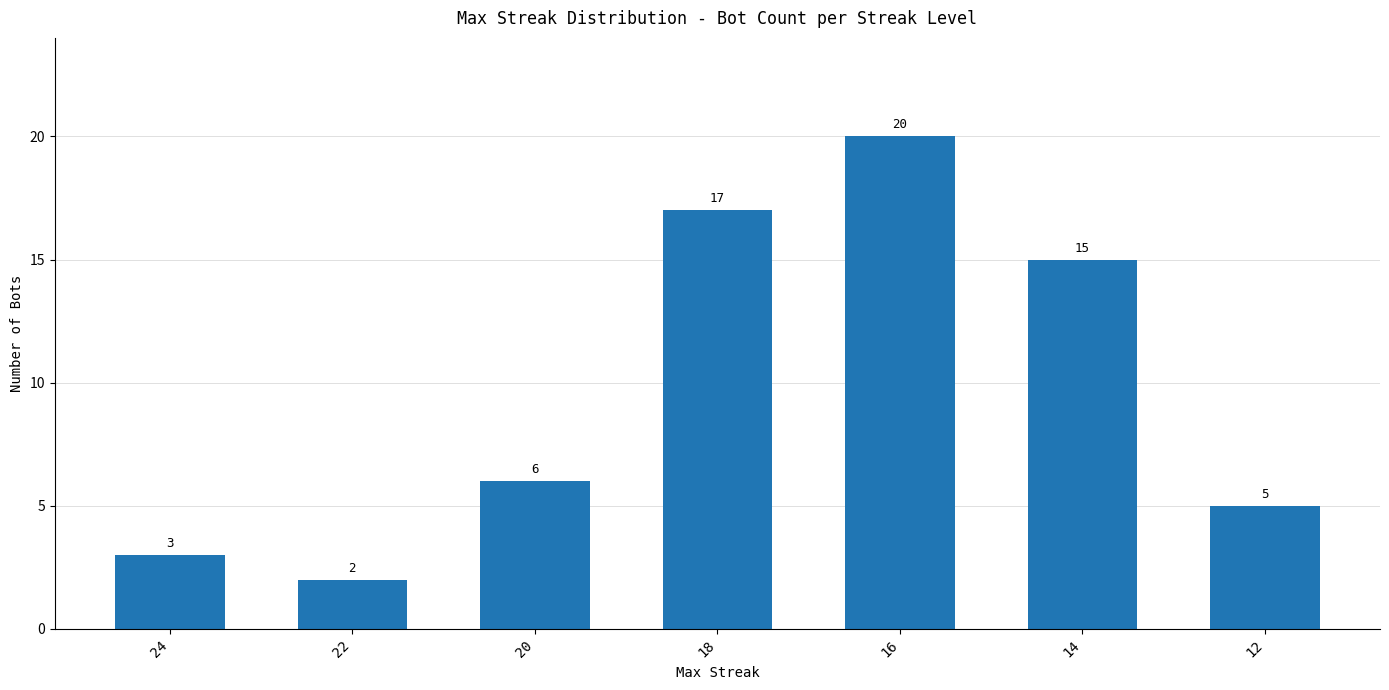

Which has a higher value, 22 or 18?

18